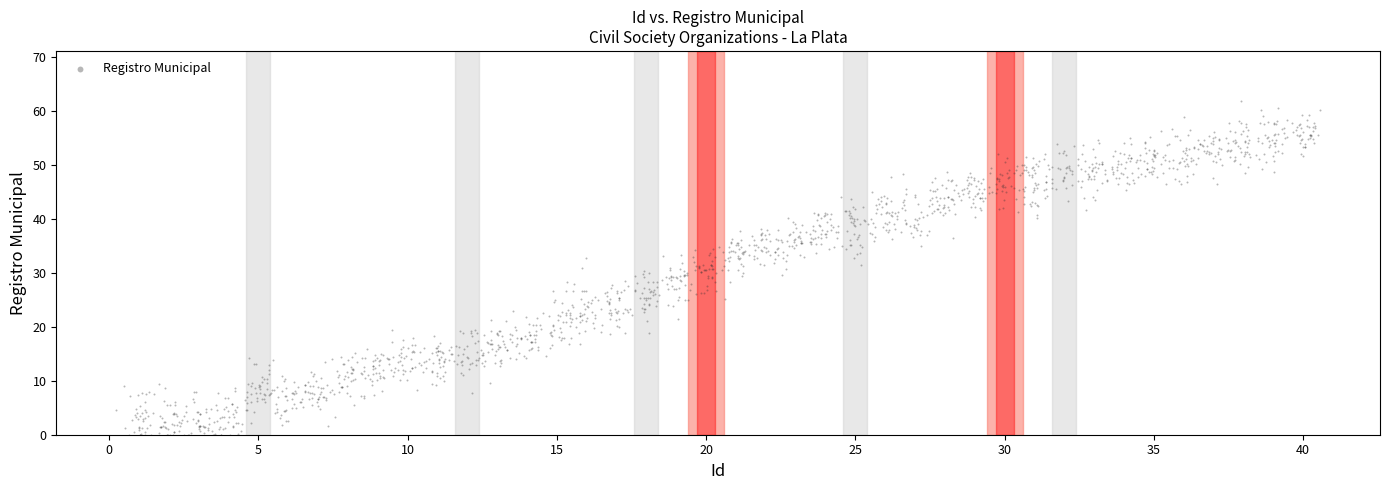

What is the range of X values (max minus min)?

40.3